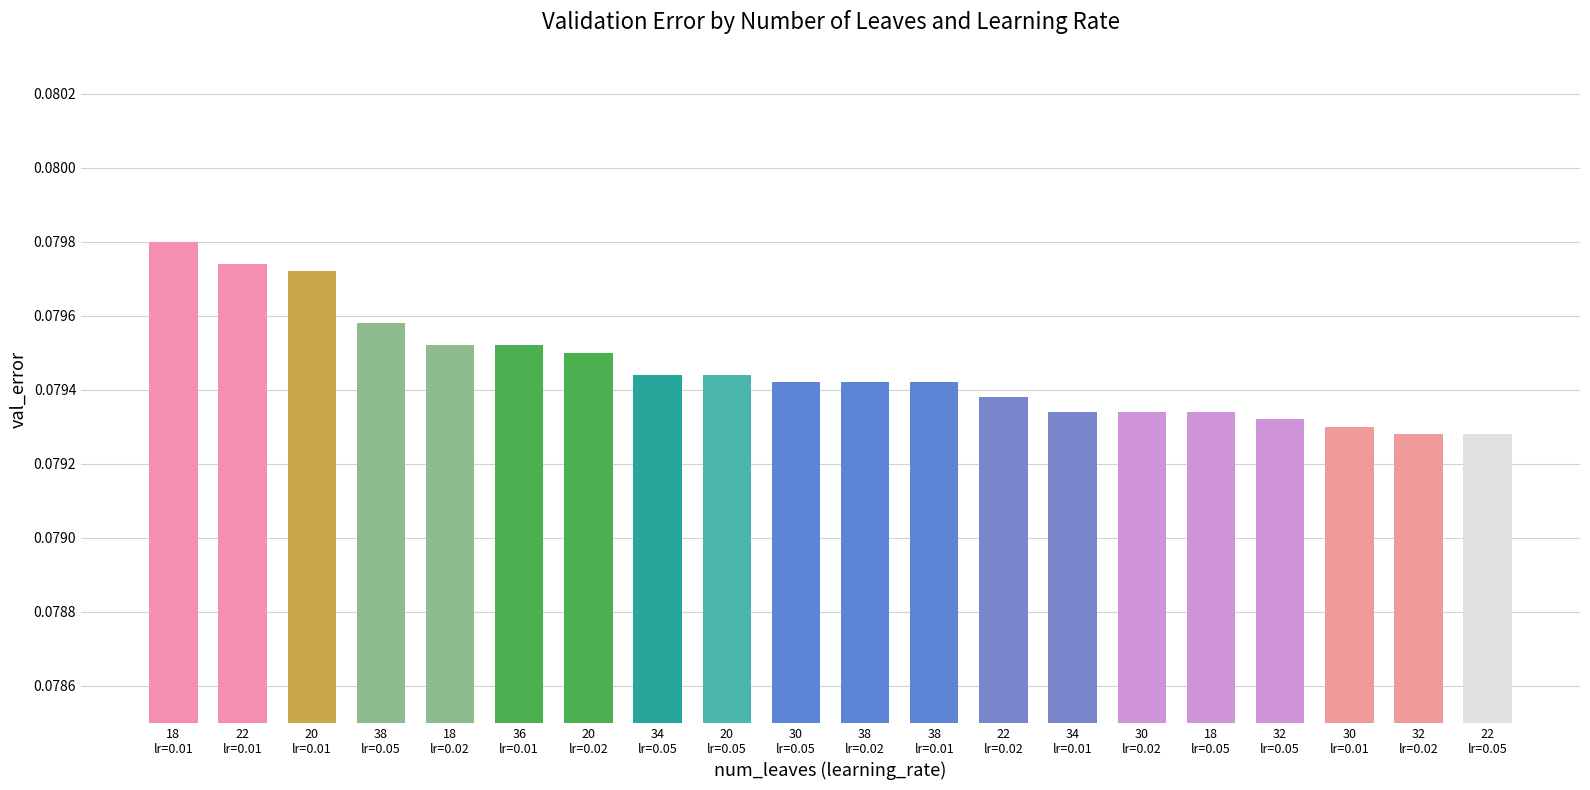

What is the sum of all values?

1.6